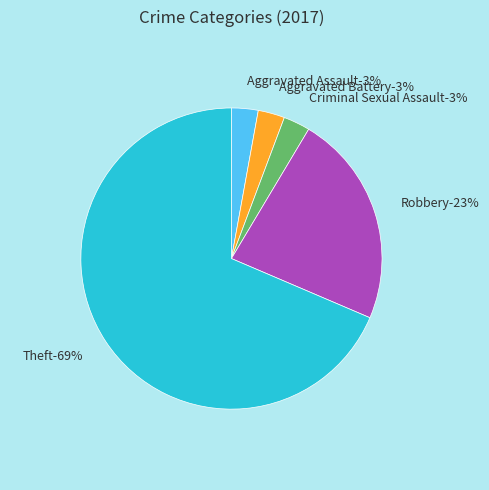

Is Aggravated Battery the majority of the pie?

No